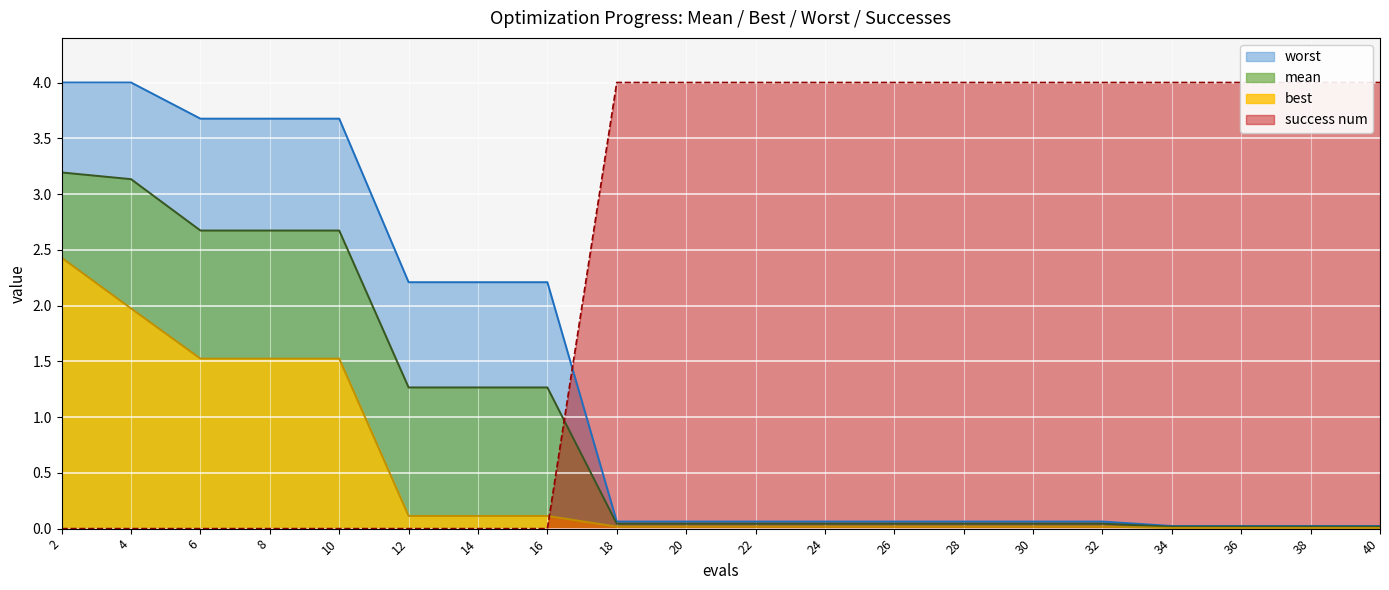

Which series has the largest range (max minus min)?

success num